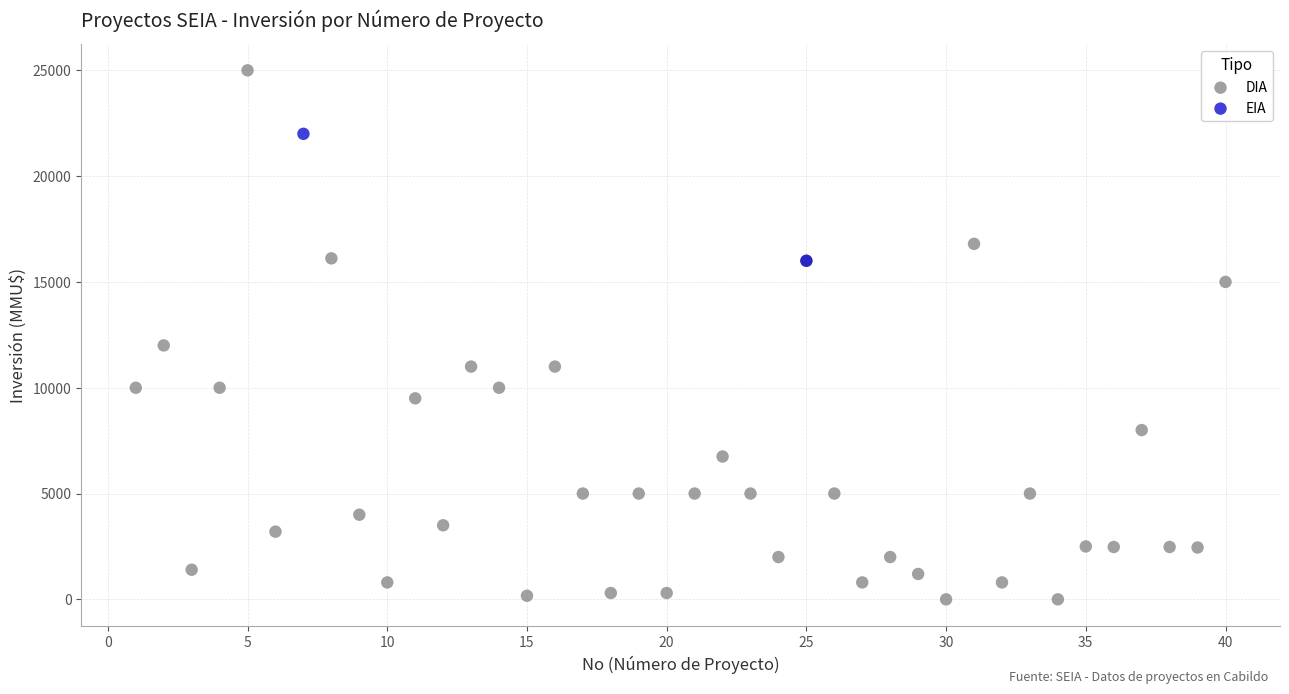

What are all the series names shown in the legend?

DIA, EIA